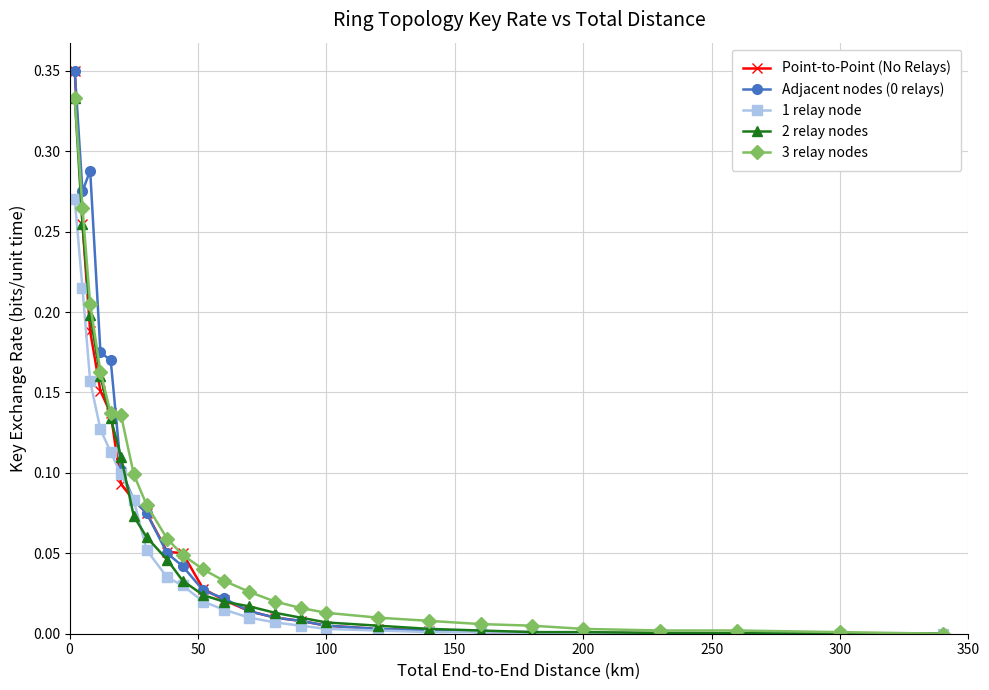

Does the chart have visible grid lines?

Yes